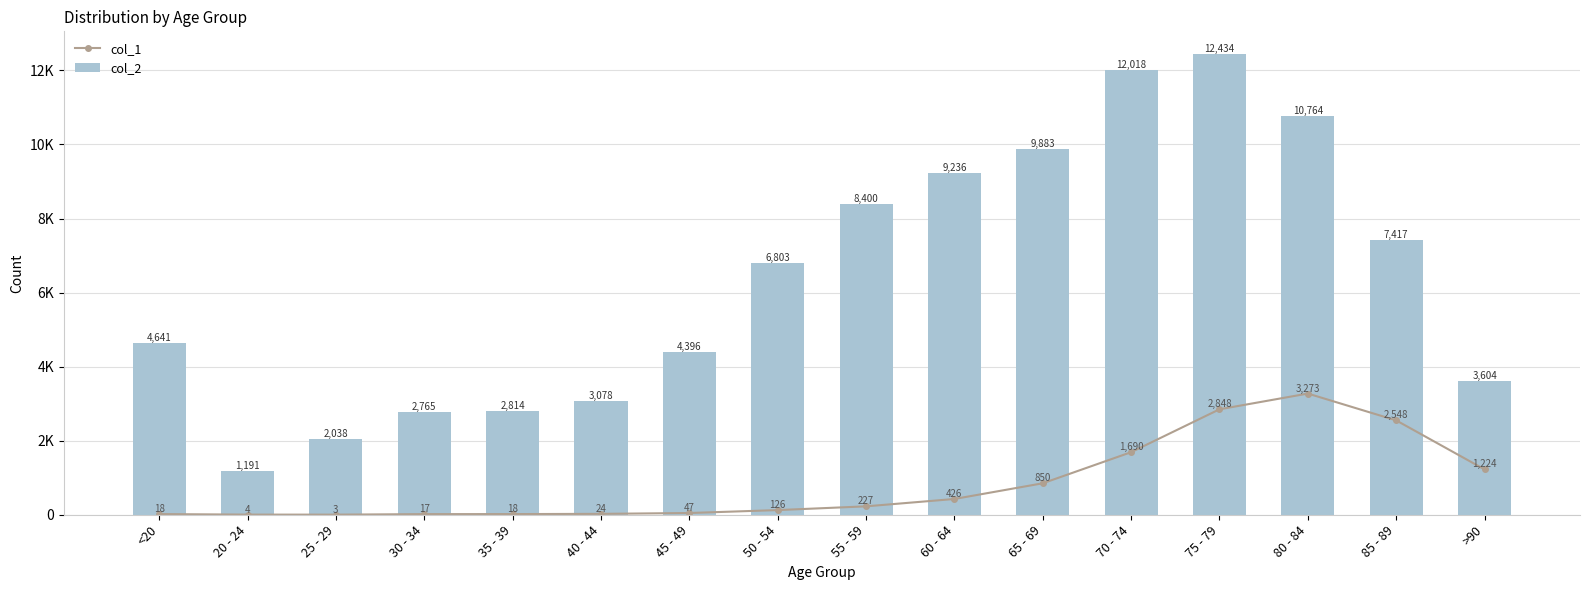

What is the approximate value of col_2 at >90?

3604